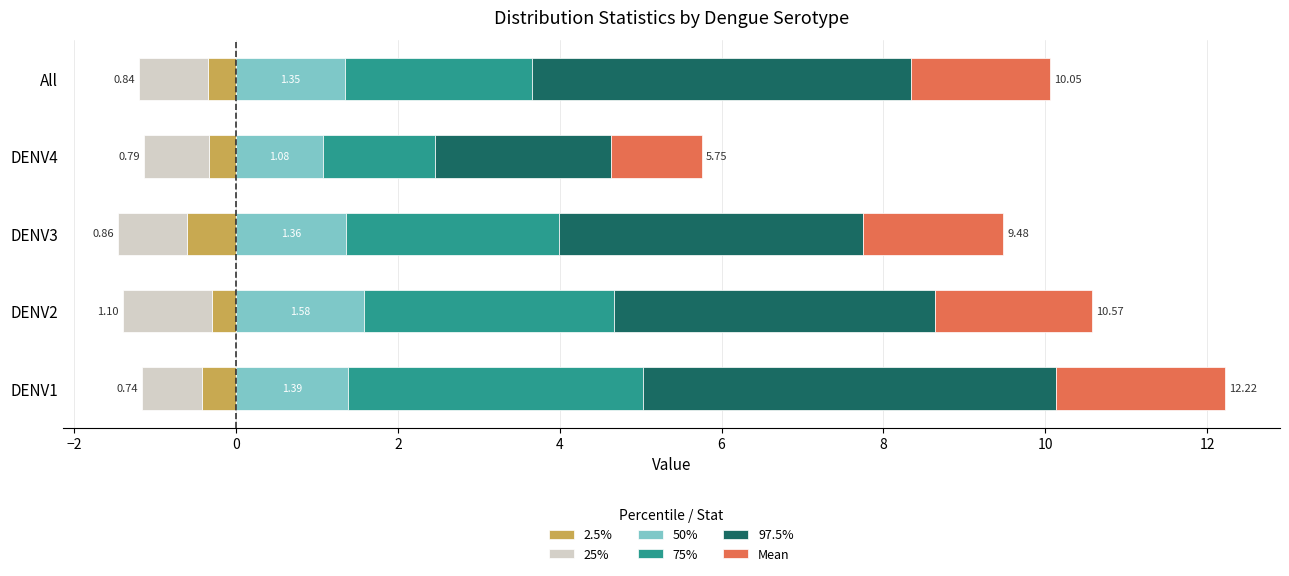

Is the value of 50% at DENV3 greater than the value of 25% at DENV4?

Yes